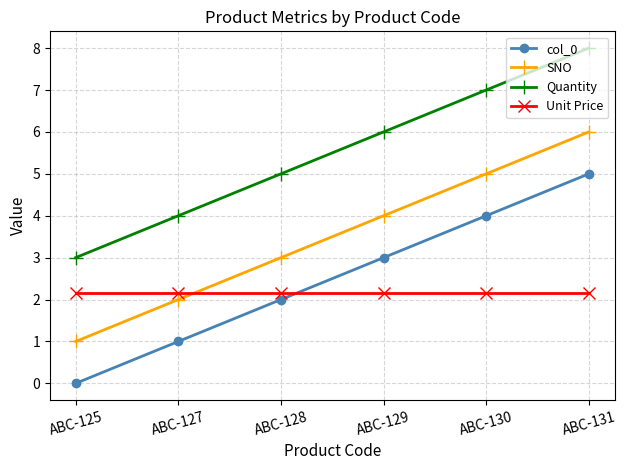

What is the approximate value of Unit Price at ABC-127?

2.2